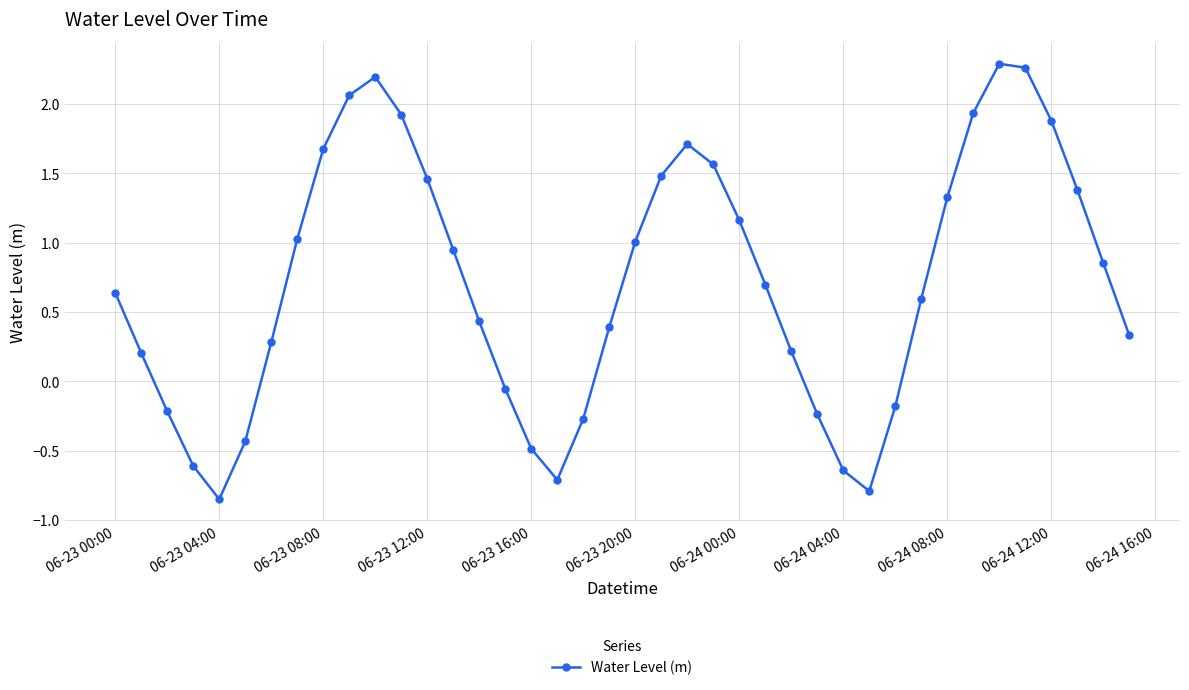

What is the value of the 23rd point from the left?

1.7